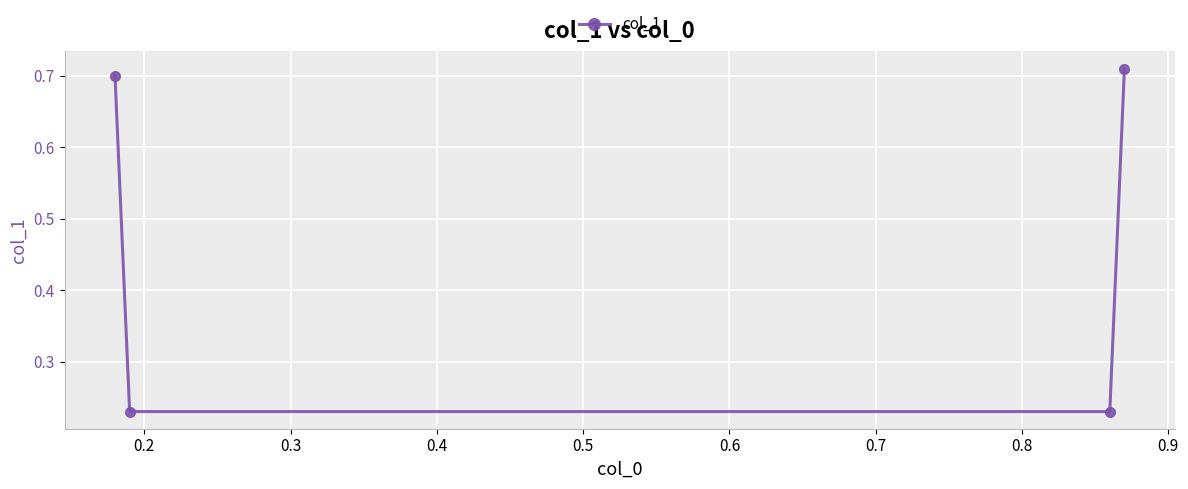

What is the sum of all values?

1.9